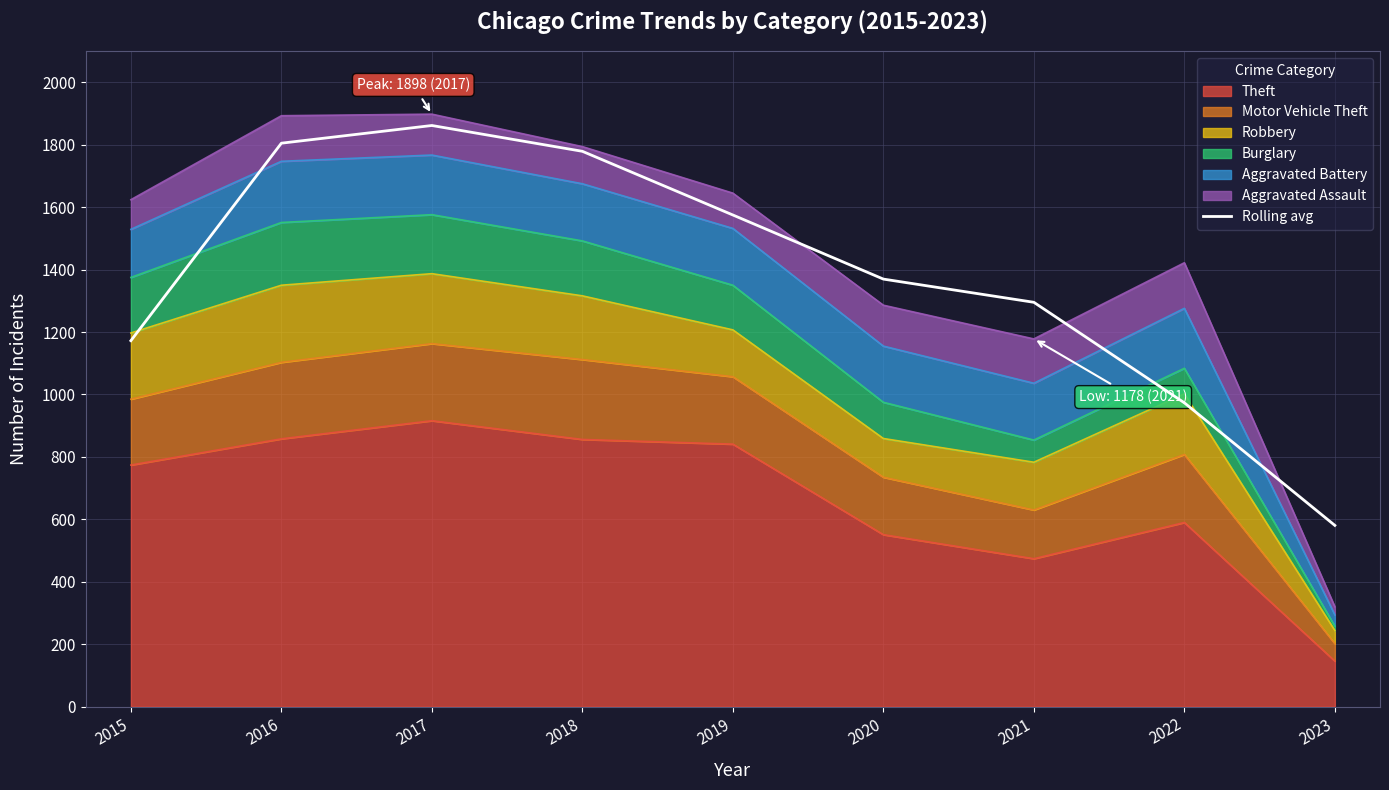

What is the value of the 3rd point from the left?

1861.7